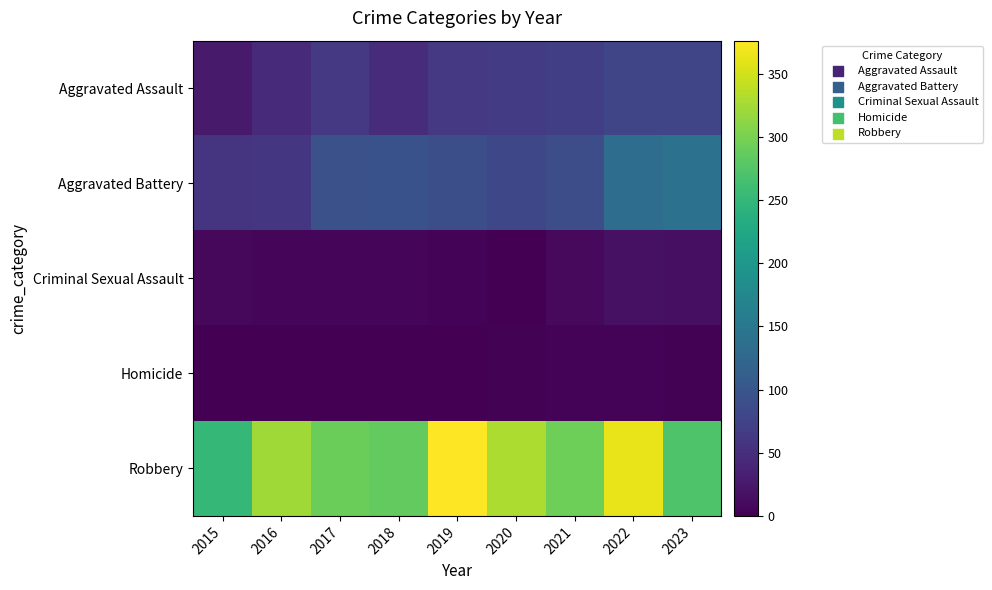

Which has a higher value, 2021 or 2017?

2021